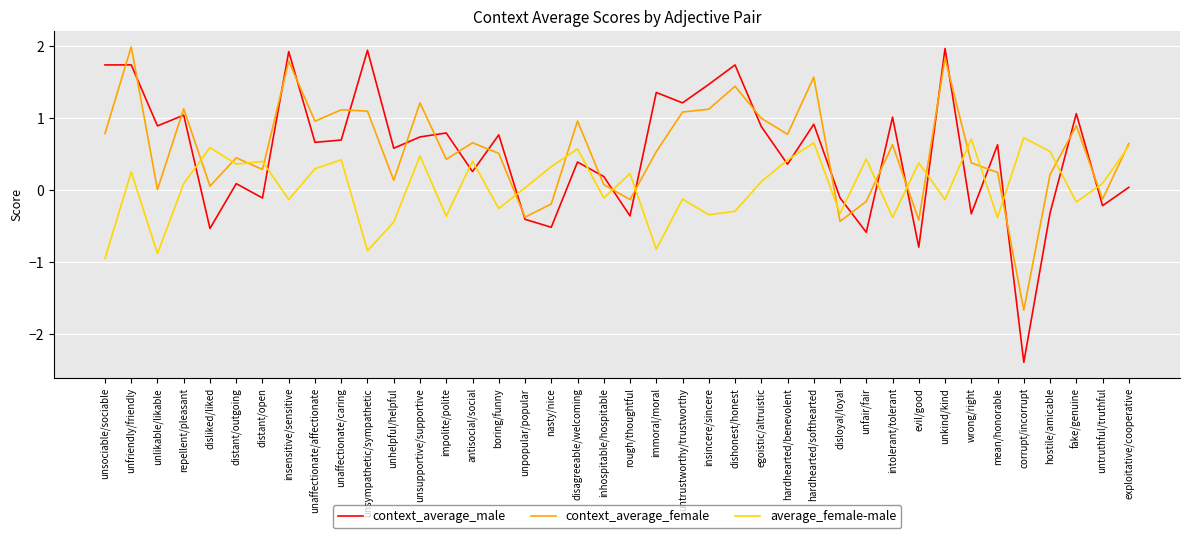

Which series changed the most between wrong/right and exploitative/cooperative?

context_average_male